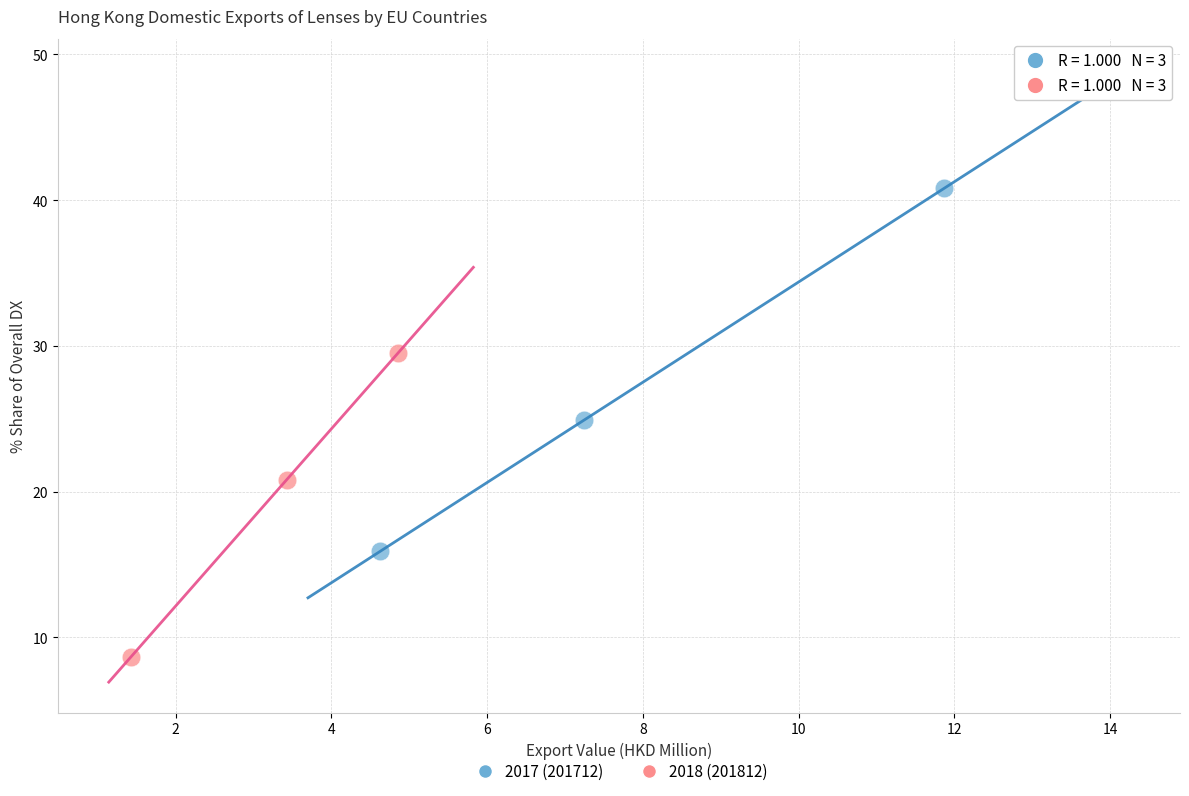

Which series contains the highest Y value?

2017 (201712)